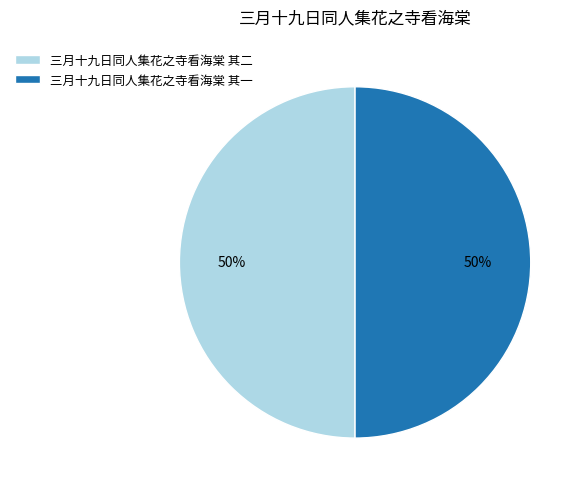

To the nearest percent, what is the combined percentage of 三月十九日同人集花之寺看海棠 其二 and 三月十九日同人集花之寺看海棠 其一?

100%